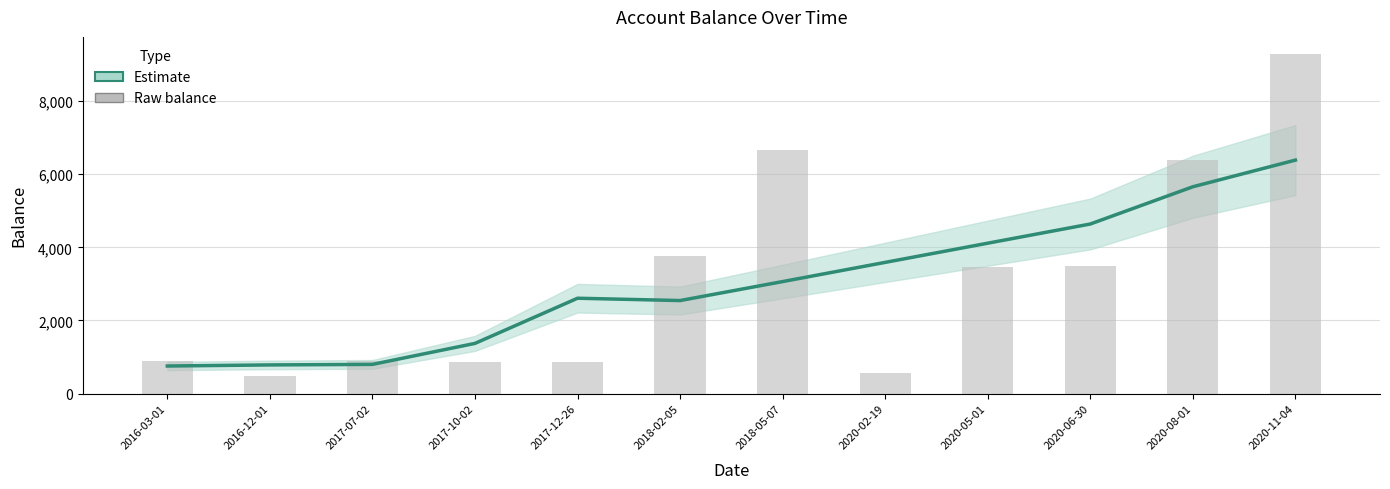

True or false: raw balance has a value of 3089.5 at 2018-05-07.

False